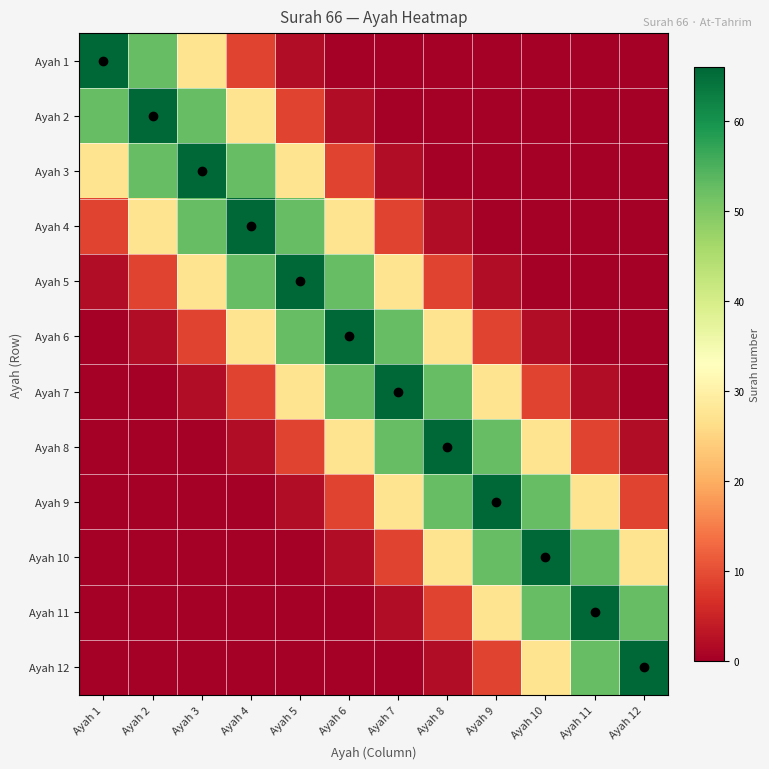

Which has a higher value, Ayah 8 or Ayah 6?

Ayah 6